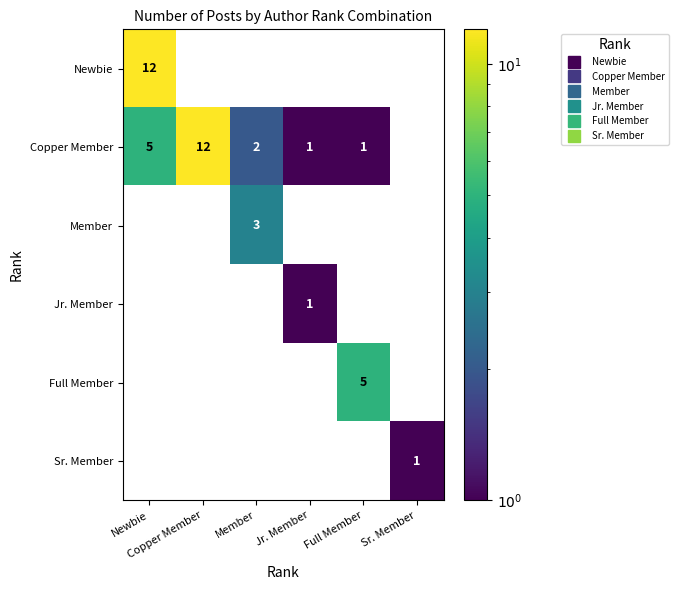

What is the total value across all series at Full Member?

6